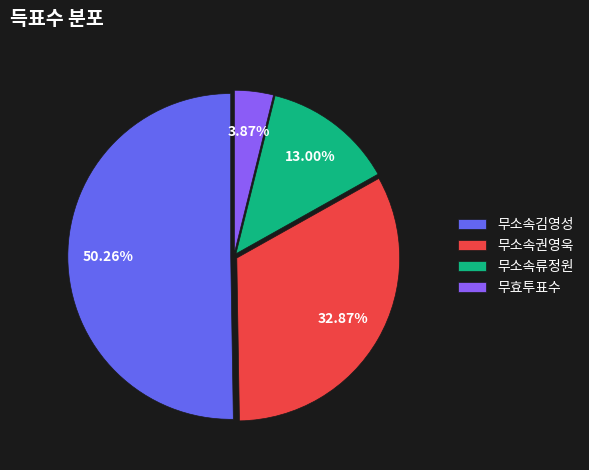

What is the total percentage of 무소속류정원 and 무효투표수?

16.9%